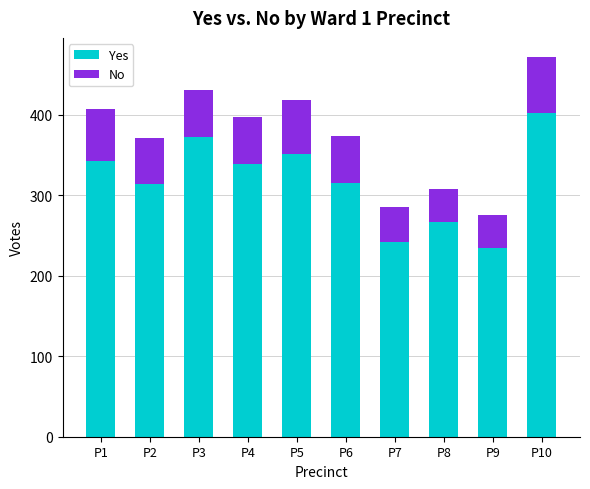

What is the maximum value for Yes?

402